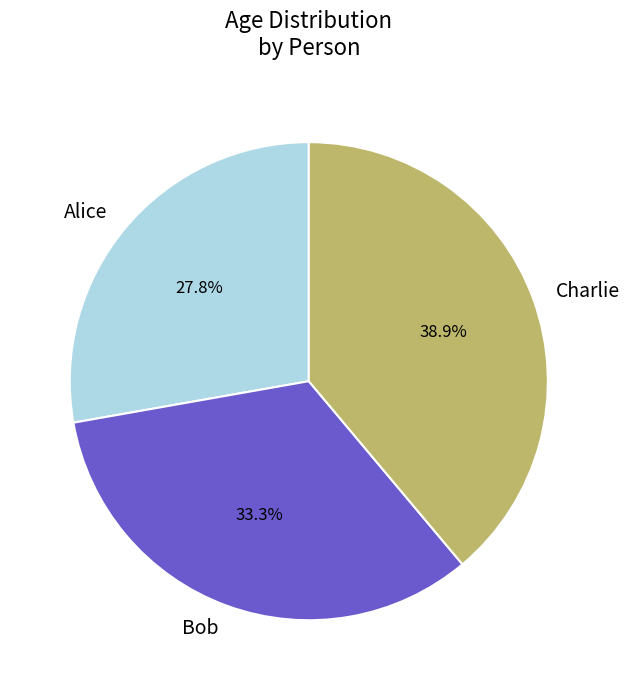

Combined, what portion of the pie is Charlie and Alice?

66.7%